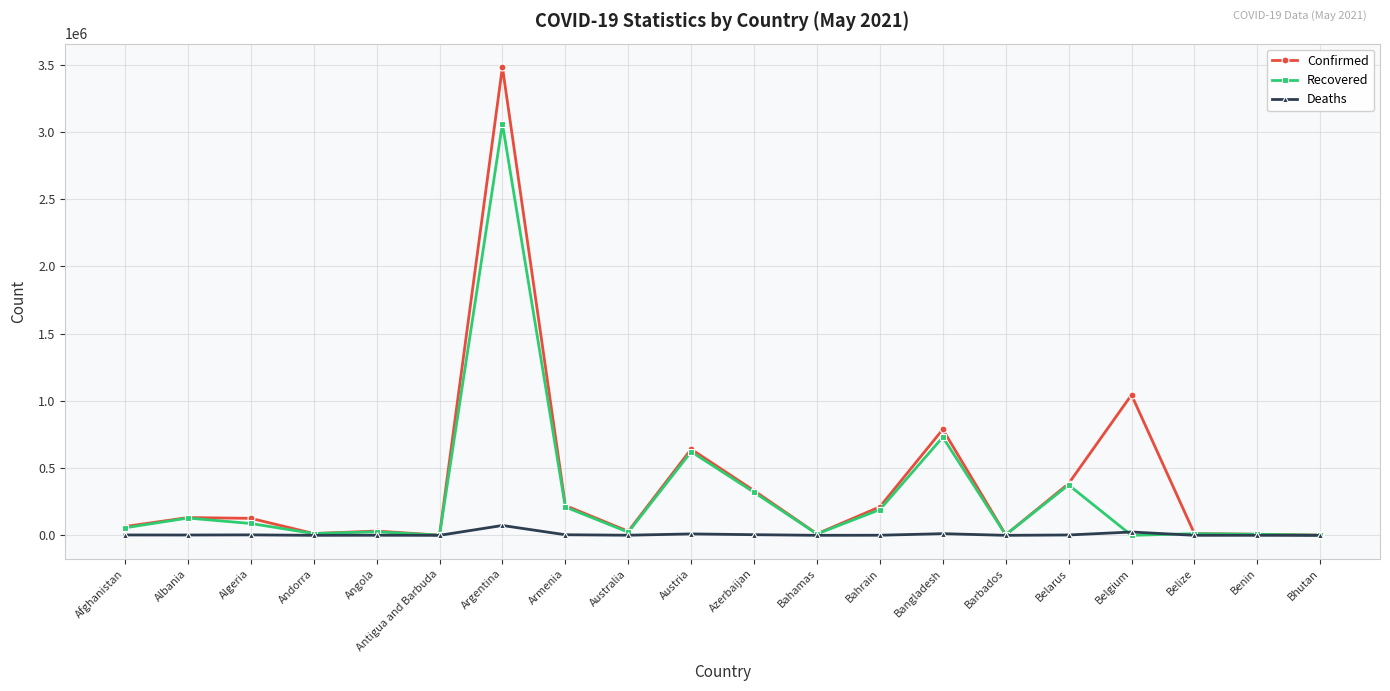

The value of Confirmed at Belgium is 1044612. True or false?

True